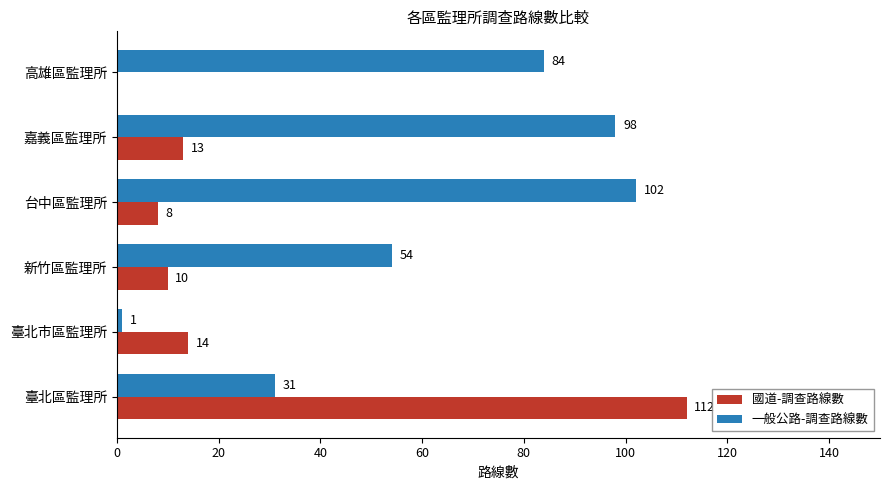

Which category has the highest value across all series?

臺北區監理所